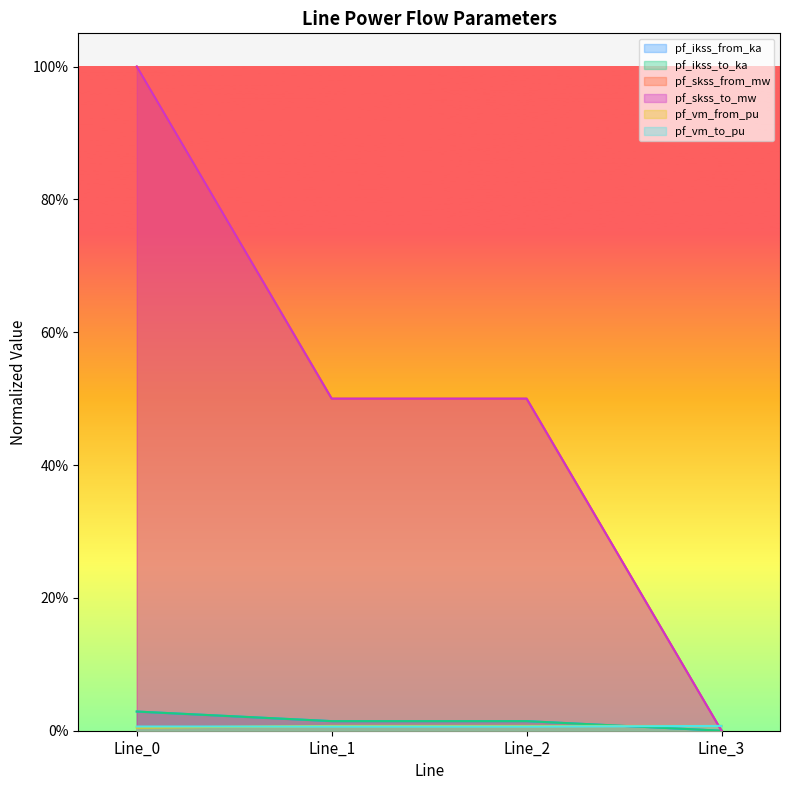

Rank the series at Line_1 from highest to lowest value.

pf_skss_from_mw, pf_skss_to_mw, pf_ikss_from_ka, pf_ikss_to_ka, pf_vm_from_pu, pf_vm_to_pu